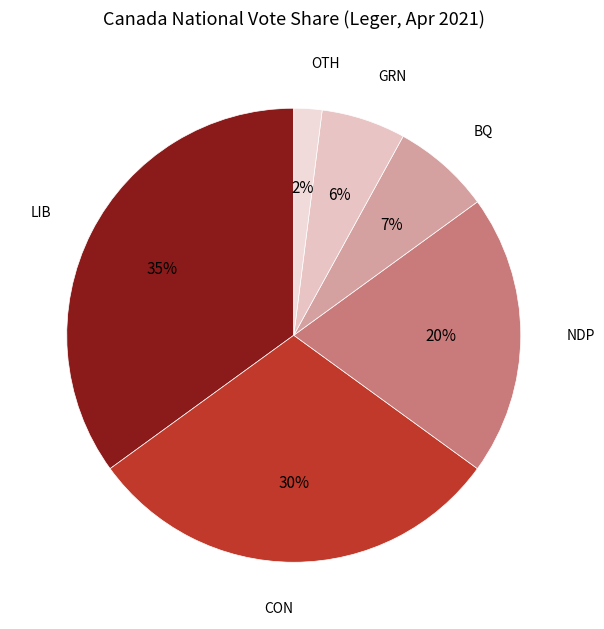

How many segments does this pie chart have?

6